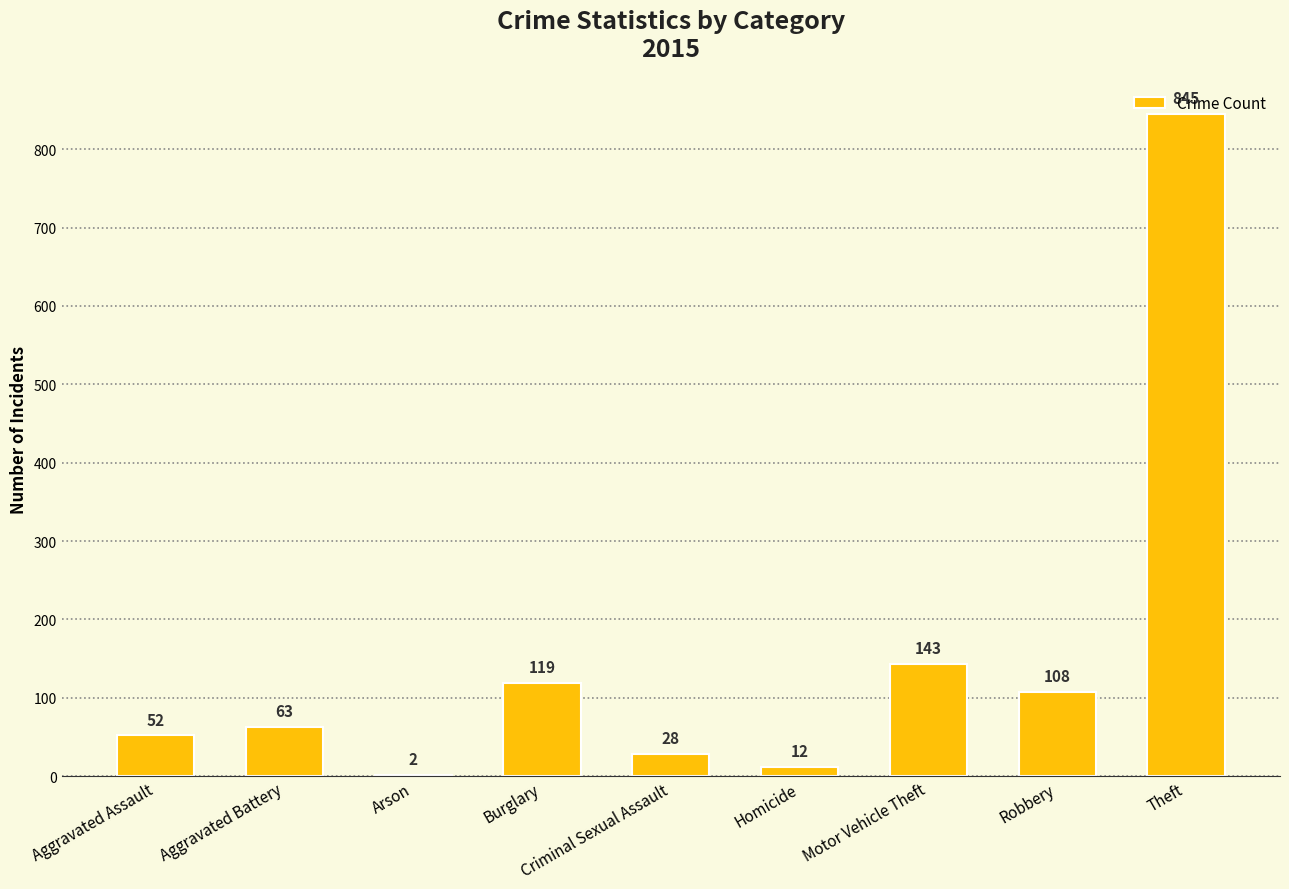

At which label is the value closest to 423?

Motor Vehicle Theft